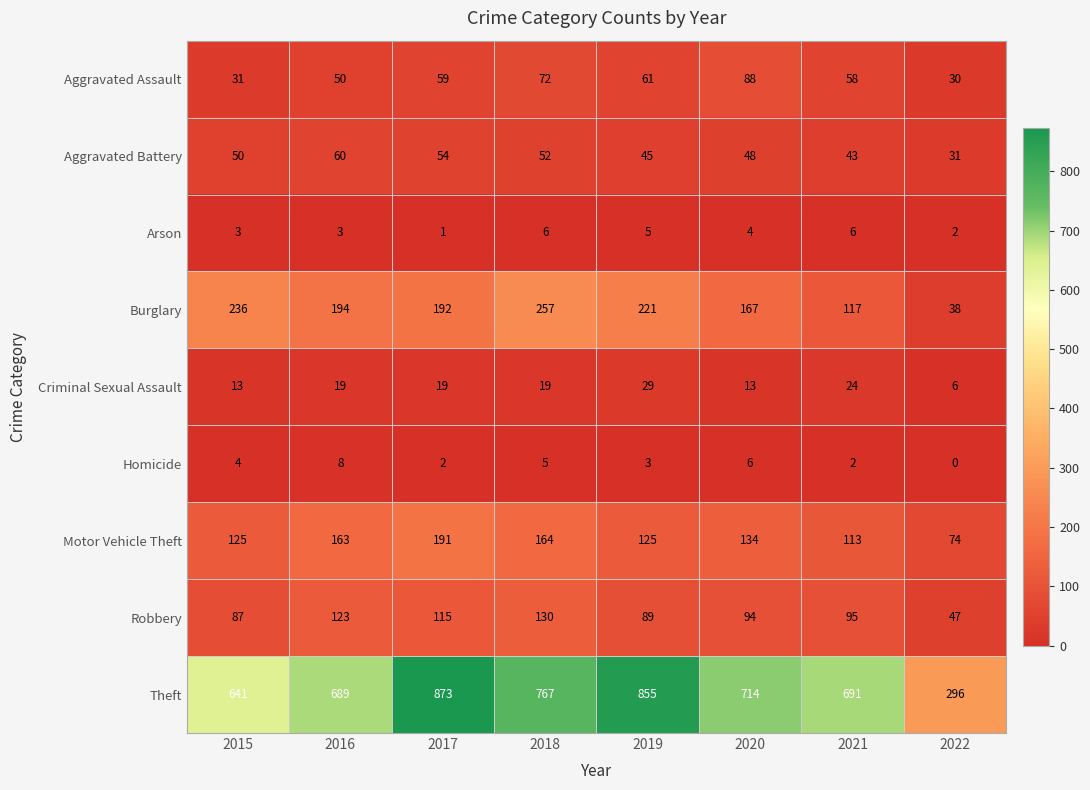

What is the sum of the Homicide values at 2019 and 2018?

8